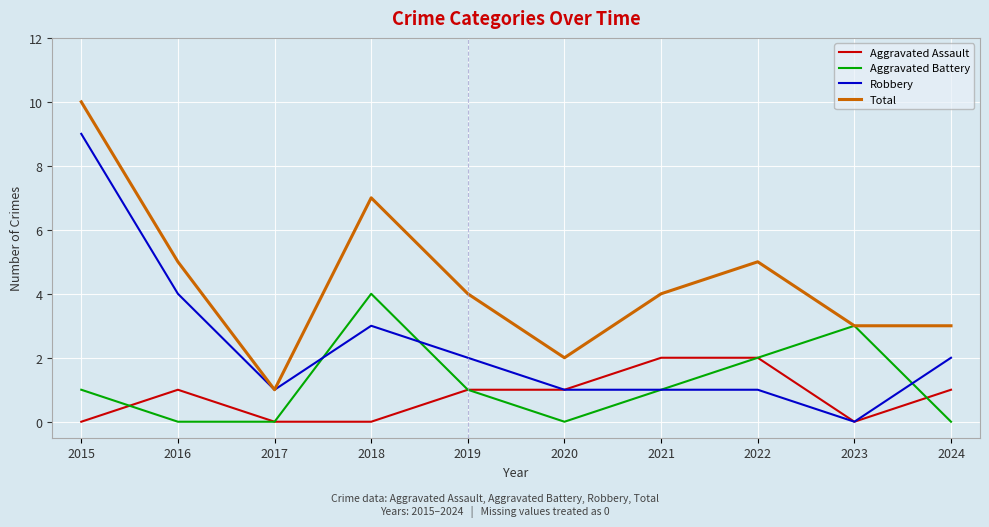

The Total series shows 5 at 2016. True or false?

True